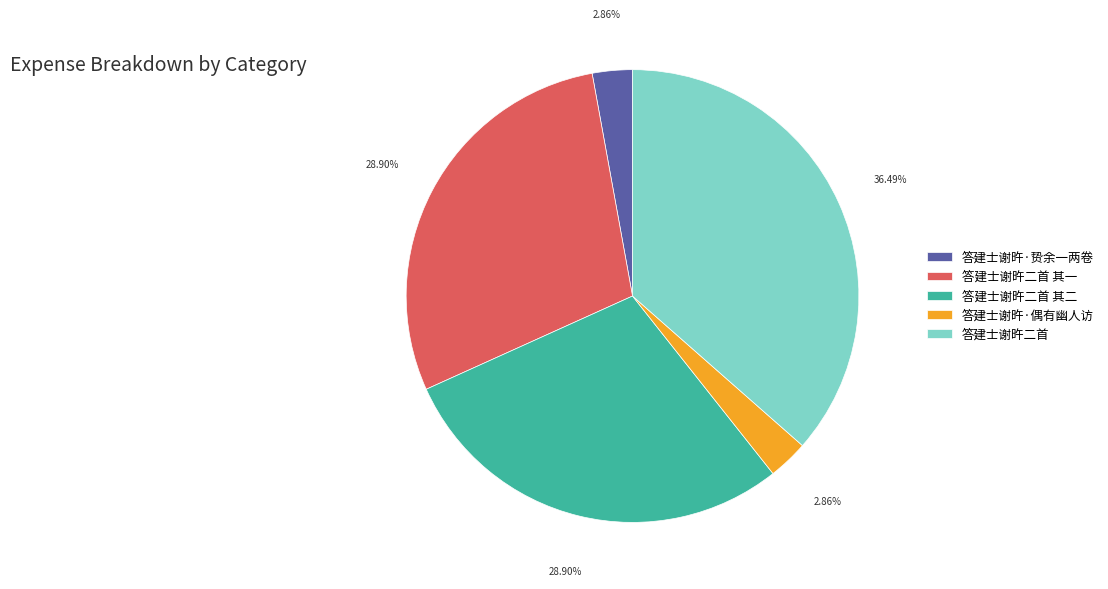

Combined, do 答建士谢旿二首 and 答建士谢旿二首 其二 account for over 50%?

Yes